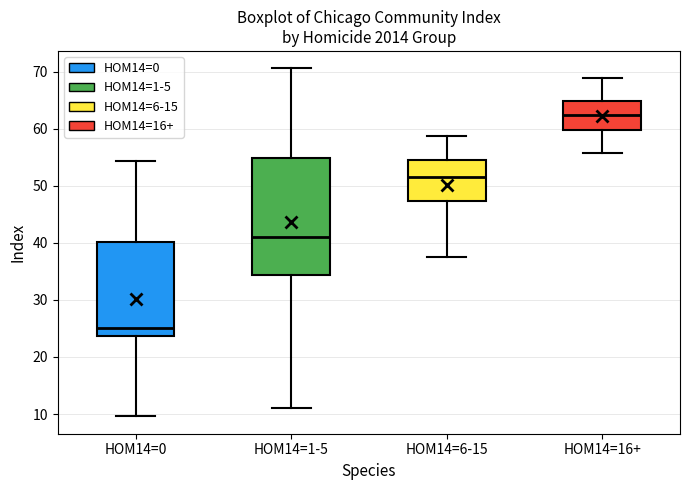

Which box has the highest median line?

HOM14=16+